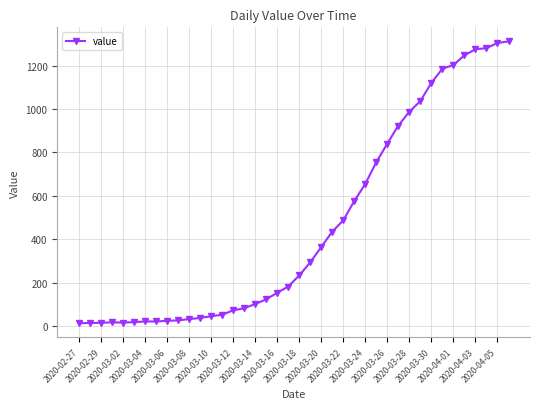

What is the sum of all values?

18584